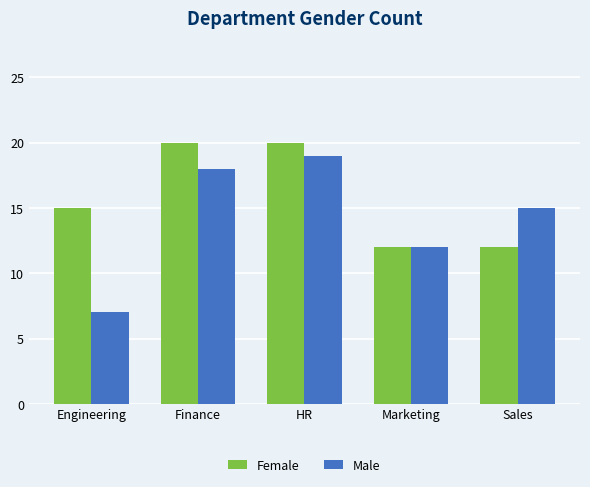

List the series in order of their overall mean, highest first.

Female, Male